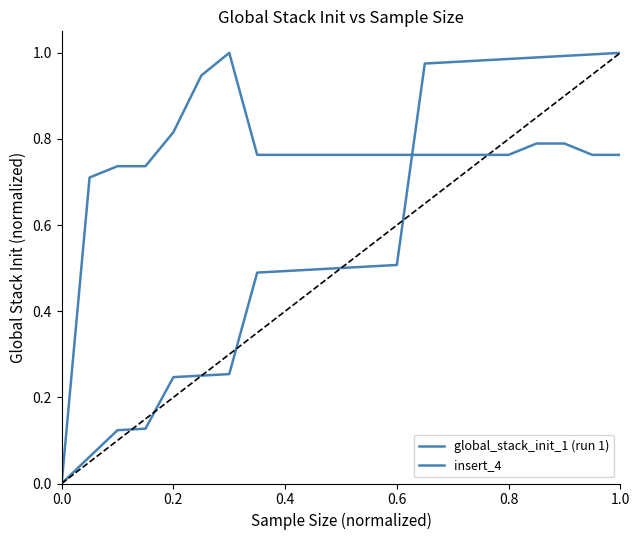

Does the chart display data point markers on the line(s)?

No